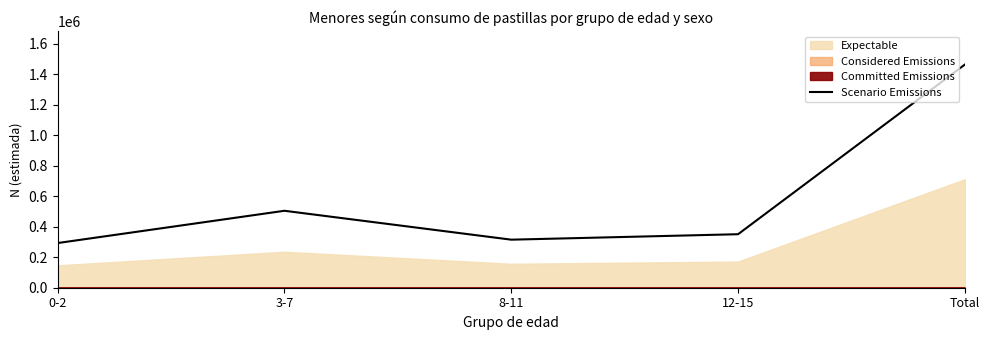

At which label is the value closest to 877531?

3-7